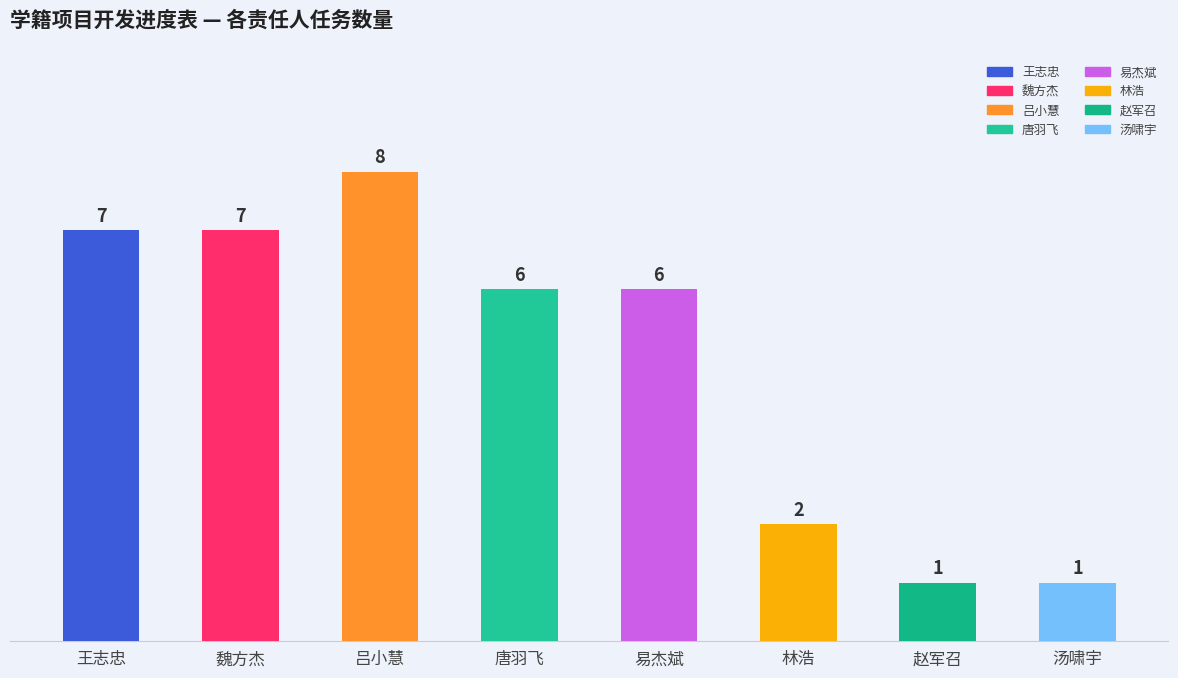

Is it true that the value at 林浩 is 2?

True